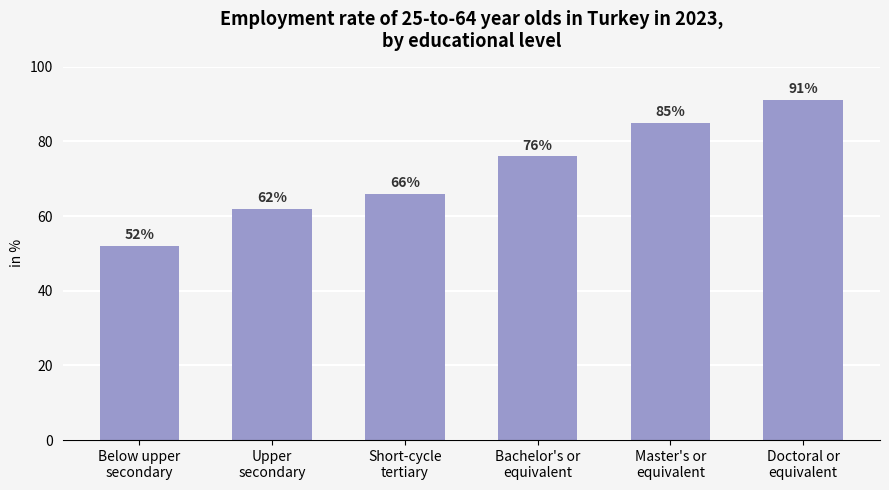

Rank the categories by value from highest to lowest.

Doctoral or
equivalent, Master's or
equivalent, Bachelor's or
equivalent, Short-cycle
tertiary, Upper
secondary, Below upper
secondary